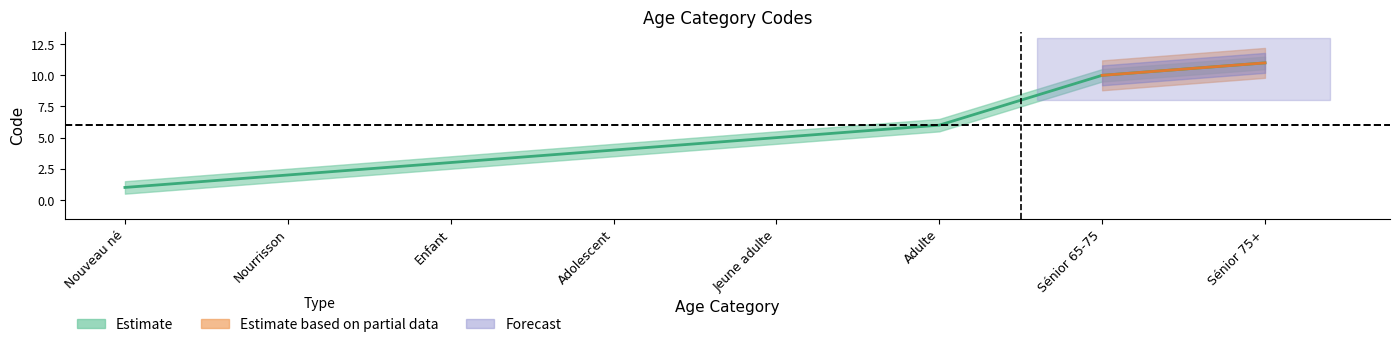

What is the smallest value displayed?

1